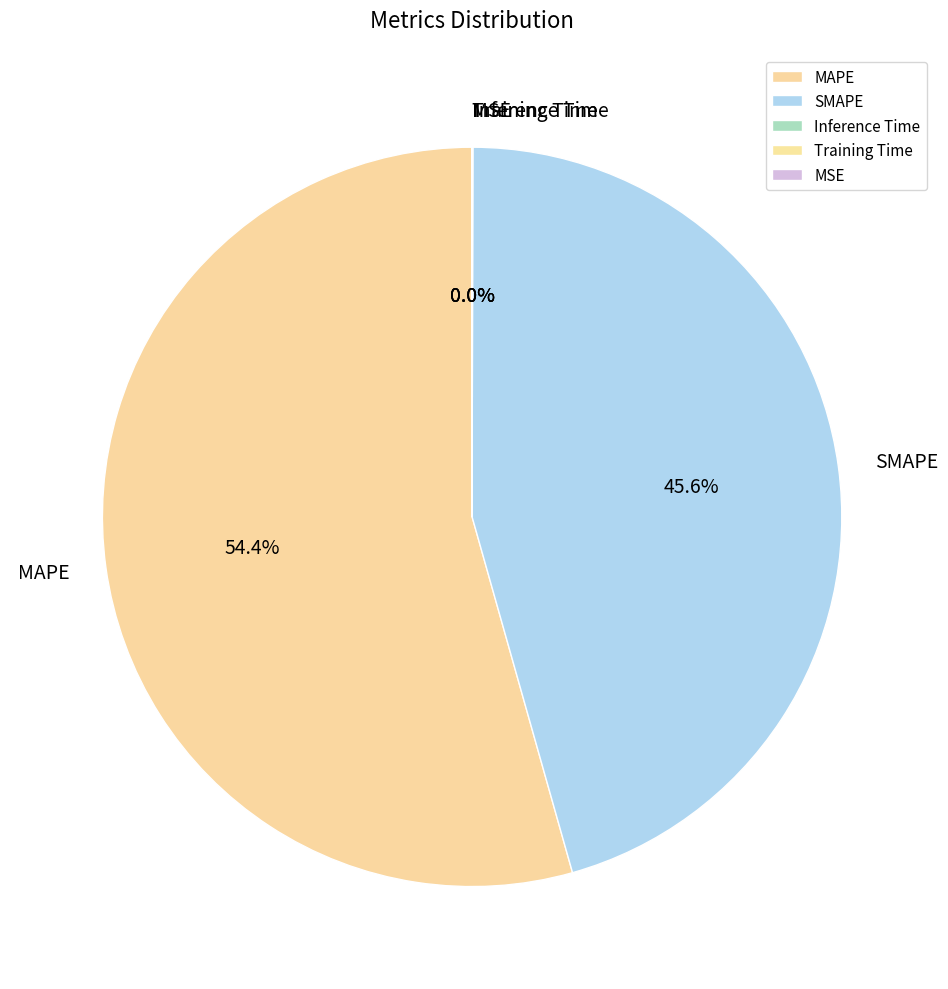

What portion of the pie excludes SMAPE?

54.4%